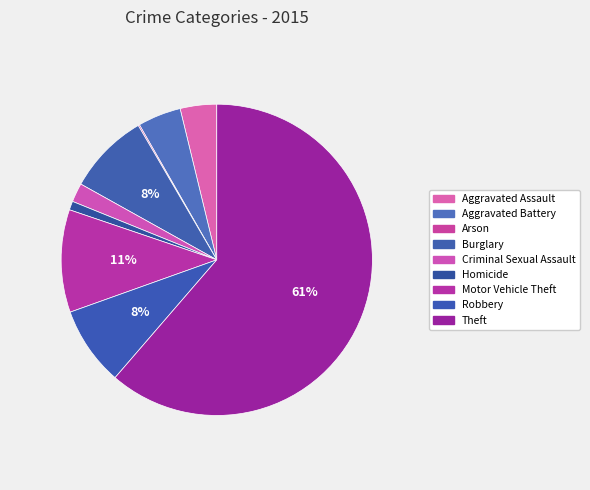

Which slice is the largest?

Theft